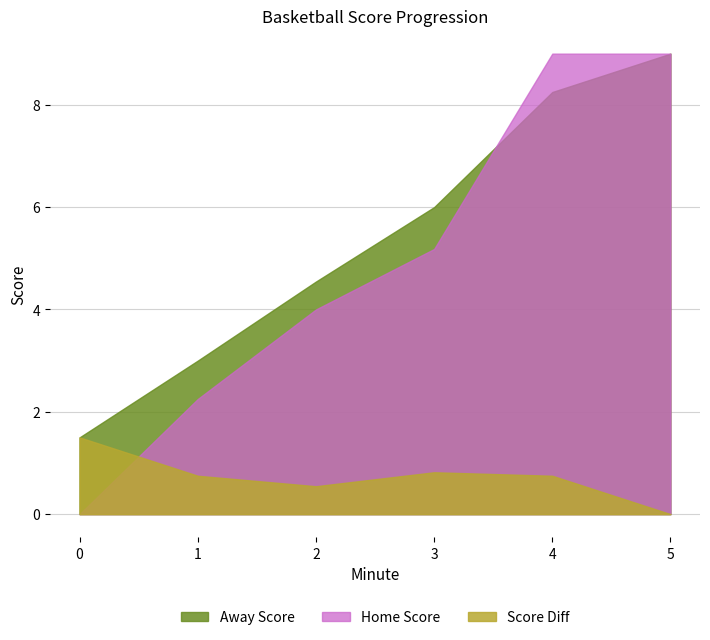

Is it true that Away Score equals 2.0 at 0?

False